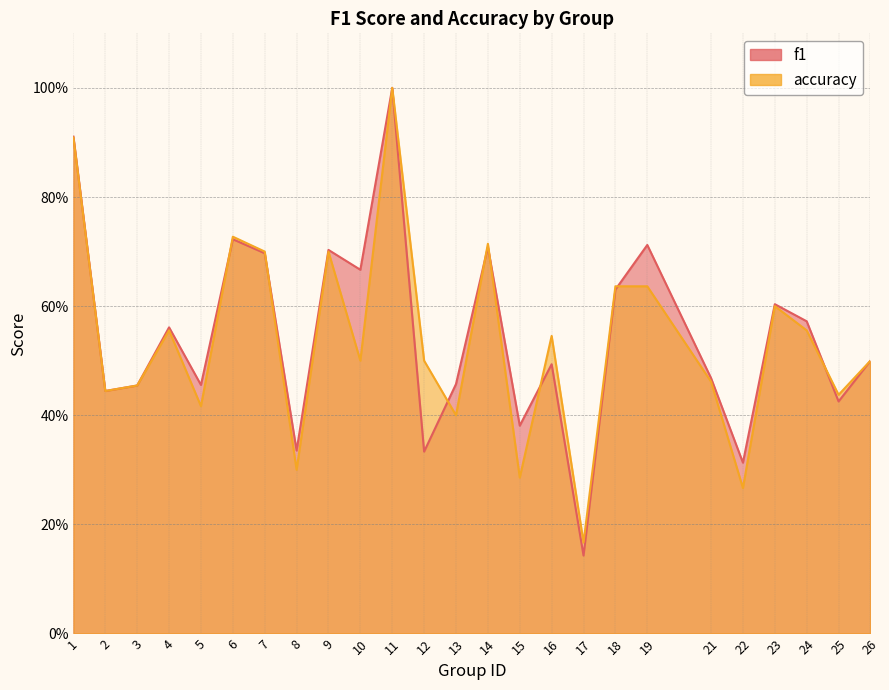

Does the chart have visible grid lines?

Yes